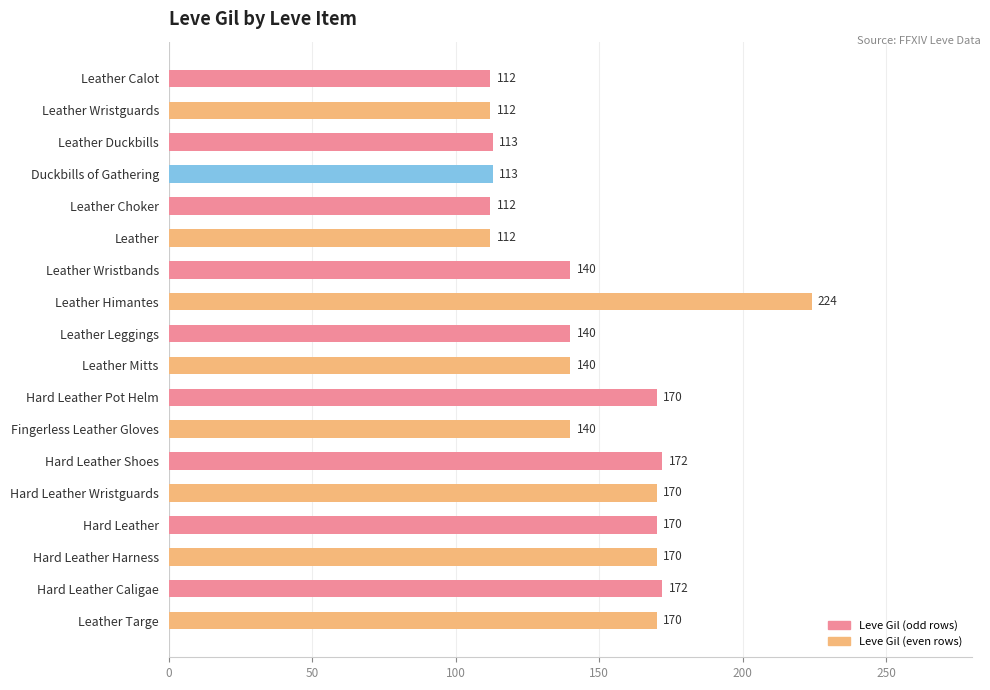

What is the change in value from Leather Mitts to Hard Leather Shoes?

+32